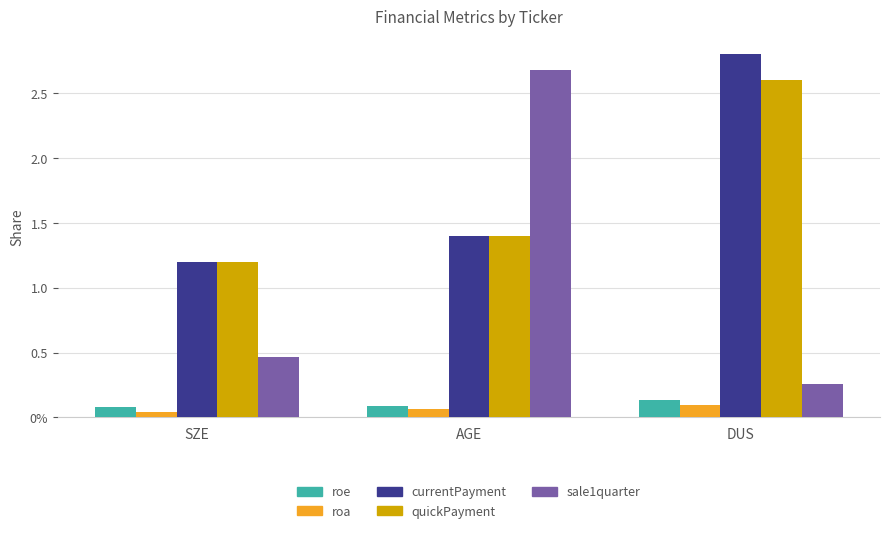

The sale1quarter series shows 2.7 at AGE. True or false?

True